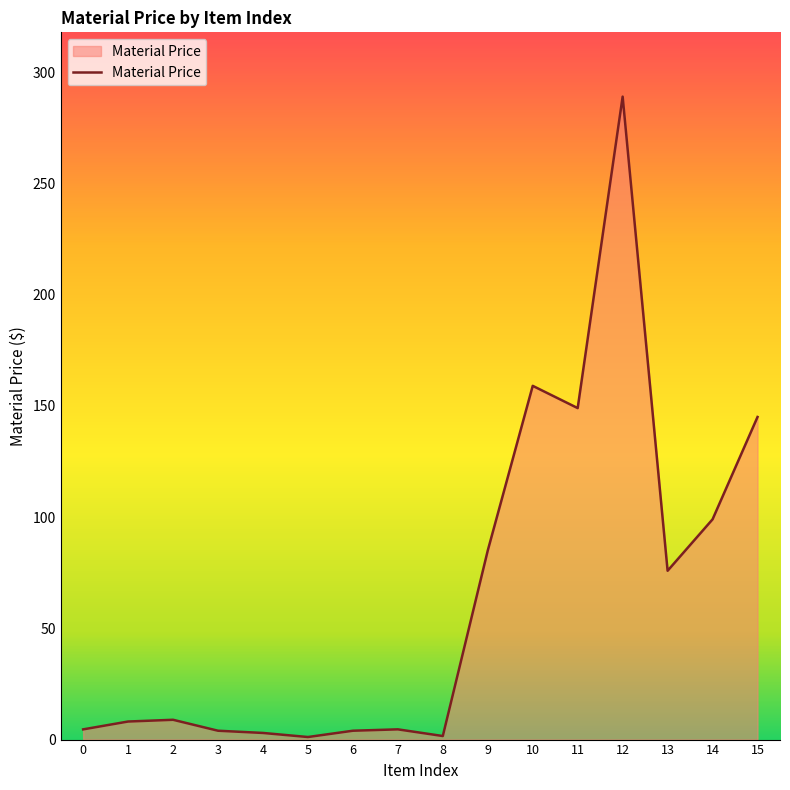

How many lines are shown in the chart?

1